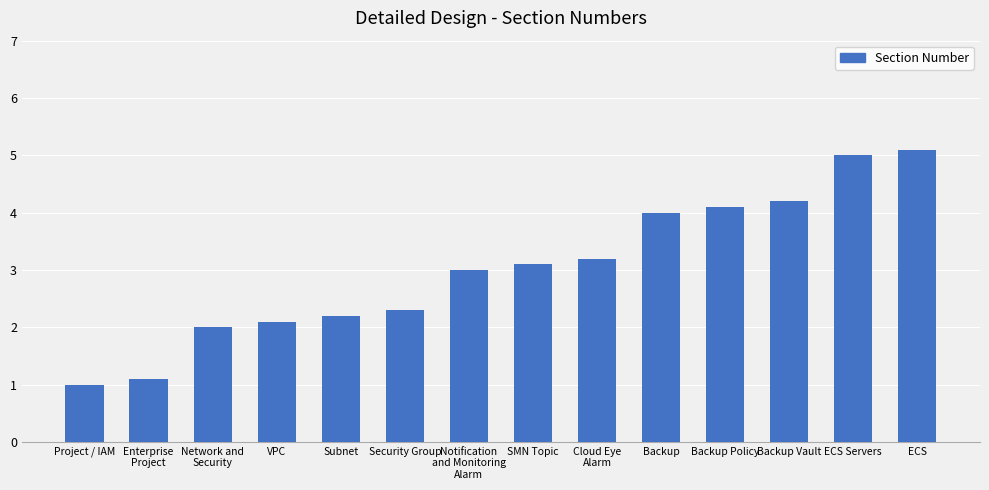

Are the bars grouped side by side (vs. stacked)?

No